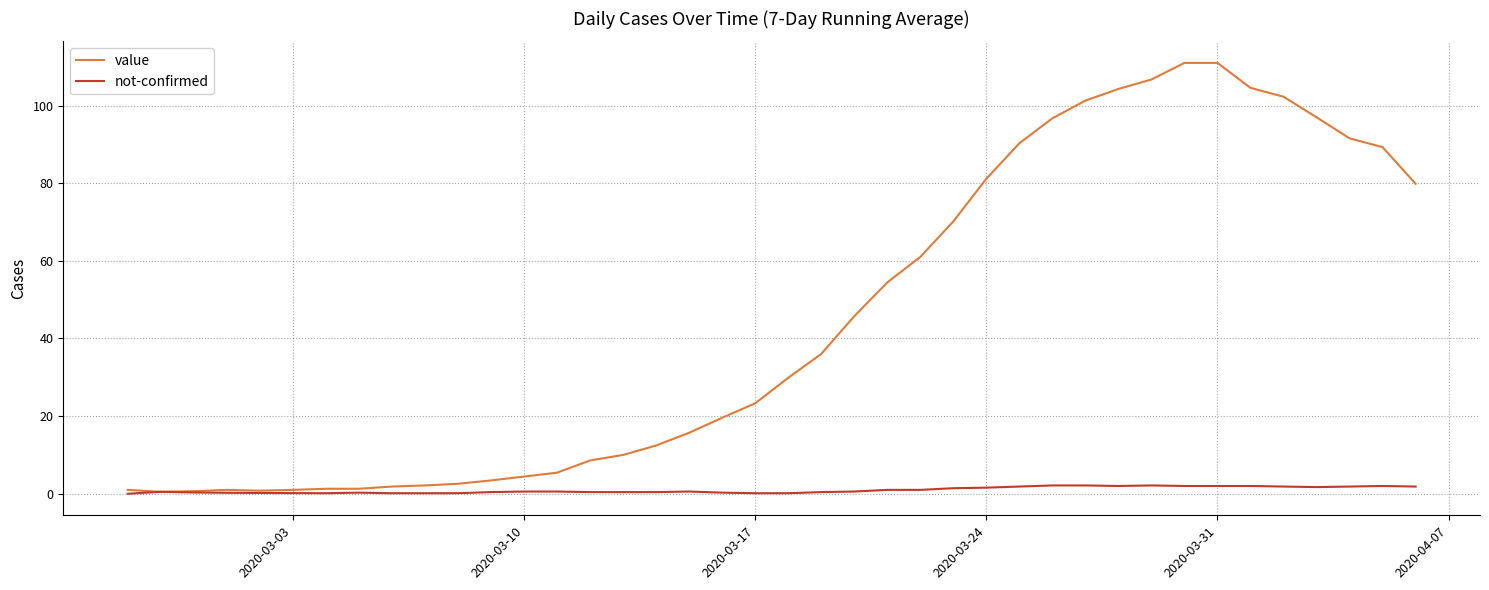

Does the chart display data point markers on the line(s)?

No